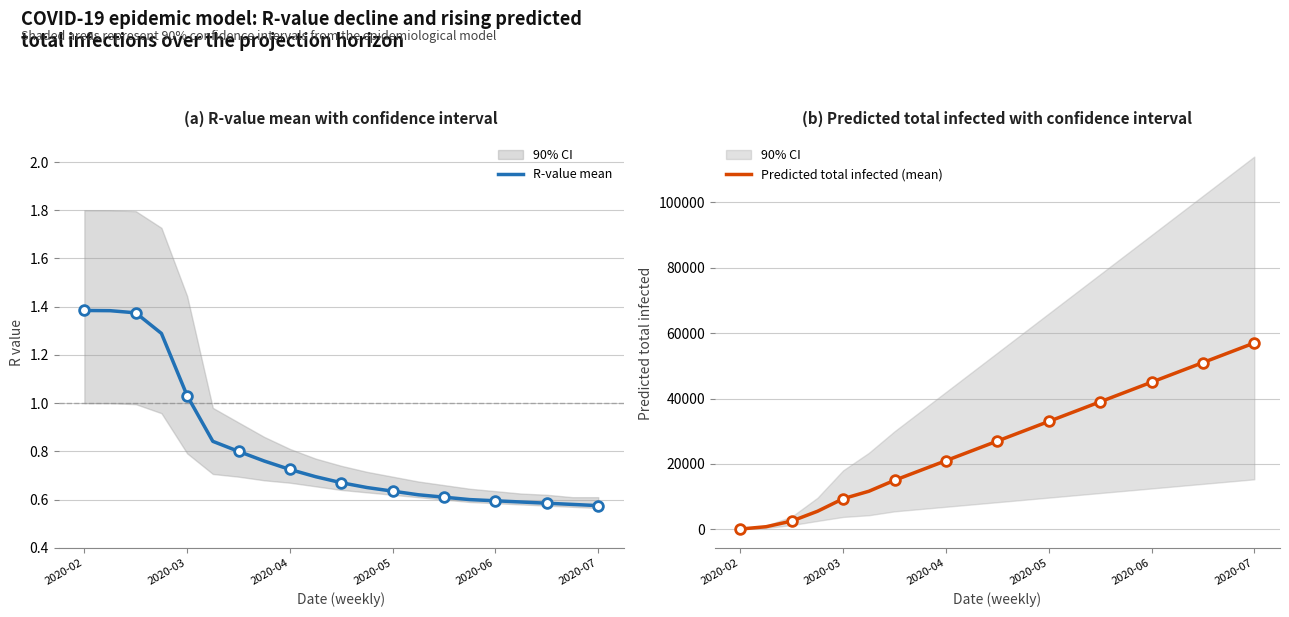

At which label does Predicted total infected (mean) reach its peak?

2020-07